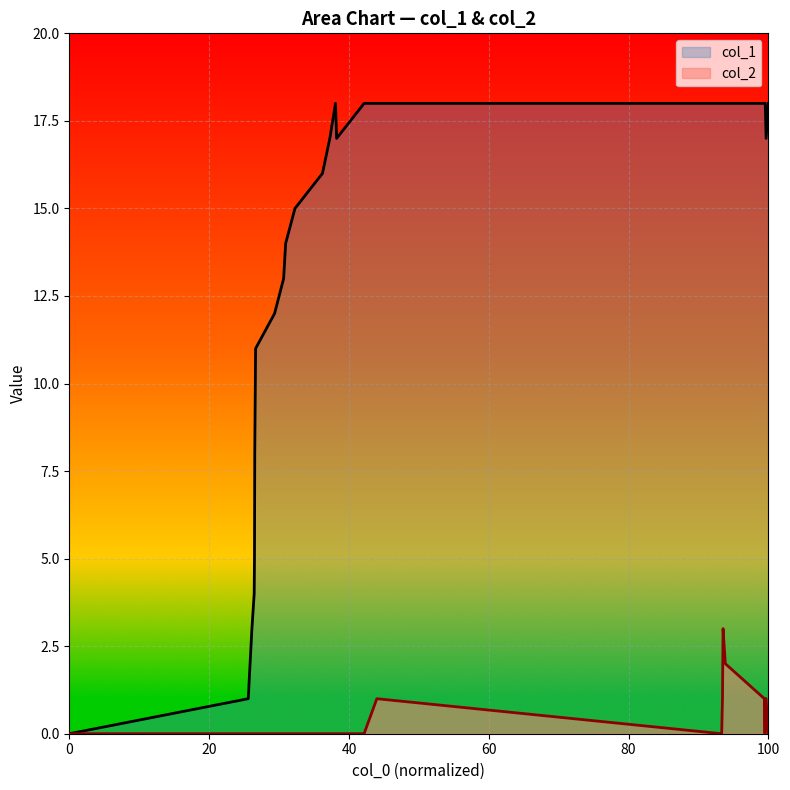

What is the greatest value displayed?

18